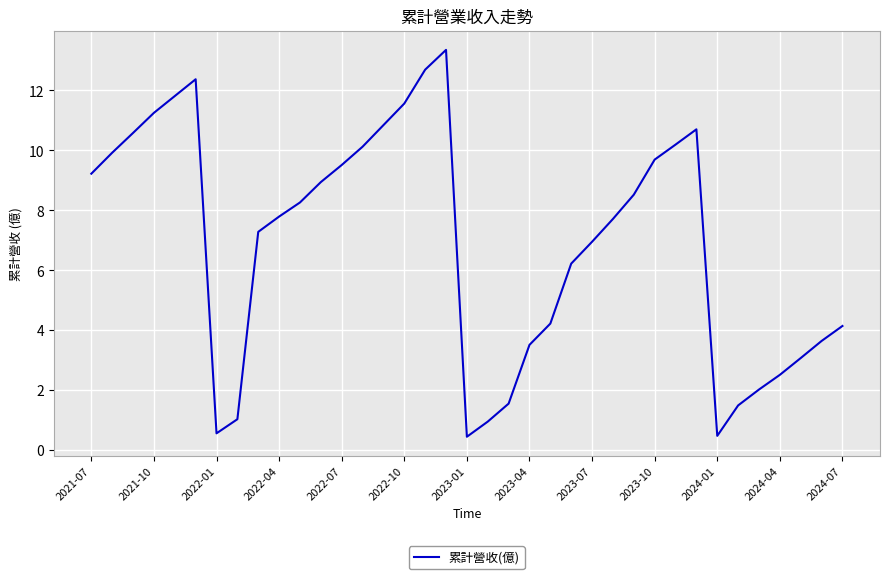

What is the difference between the maximum and minimum values?

12.9